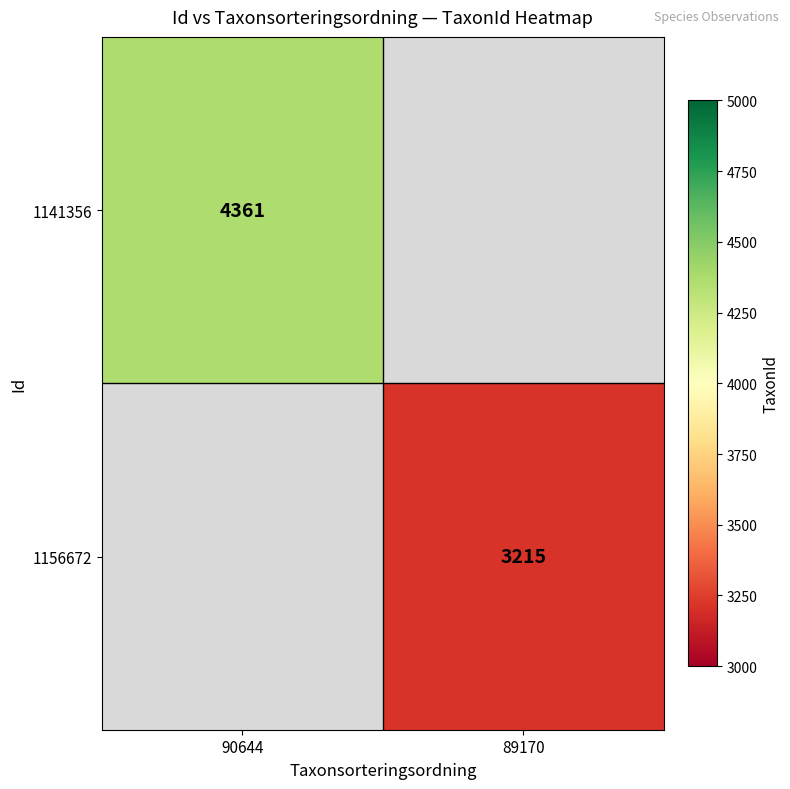

The 1156672 series shows 3215.0 at 89170. True or false?

True